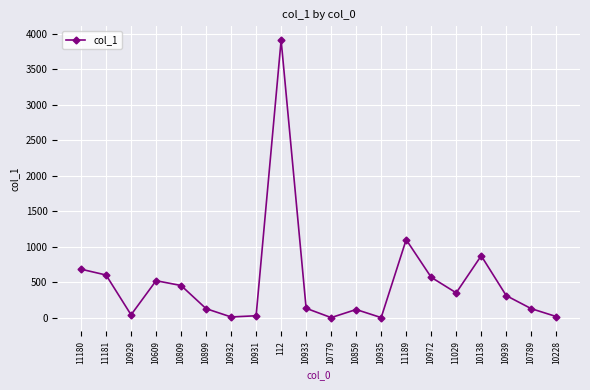

What is the average value?

500